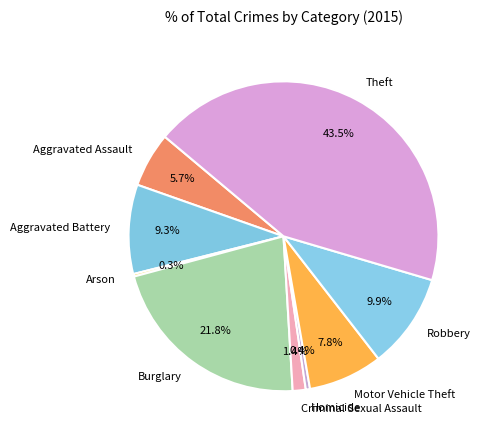

Between Homicide and Robbery, which is larger?

Robbery